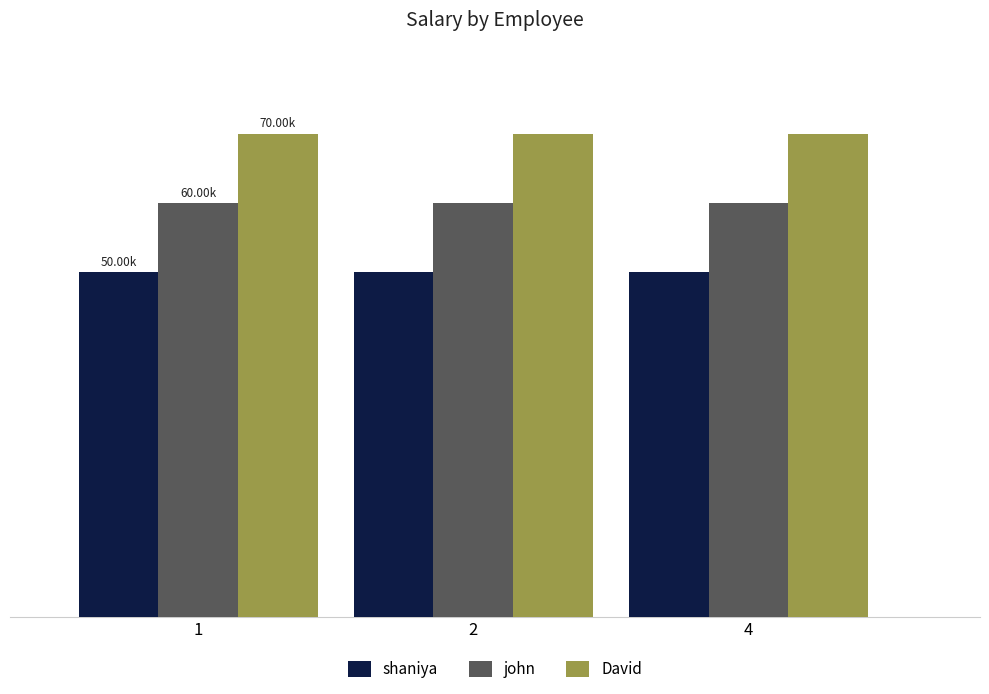

What is the spread (max minus min) of values at 4?

20000